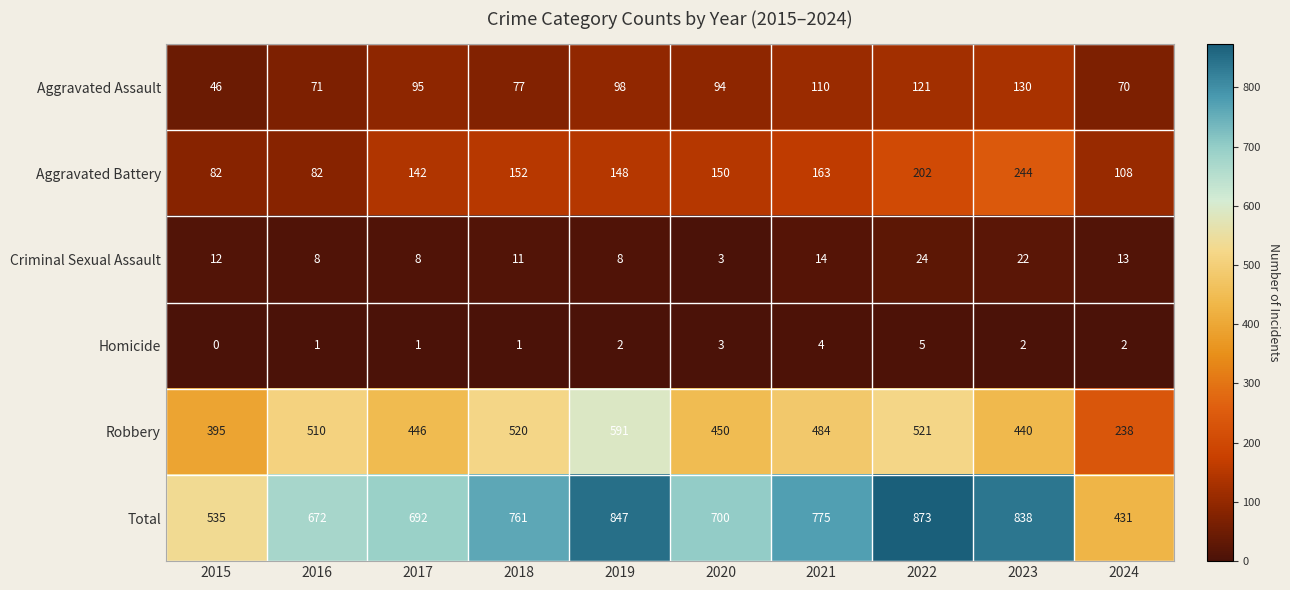

What is the spread (max minus min) of values at 2022?

868